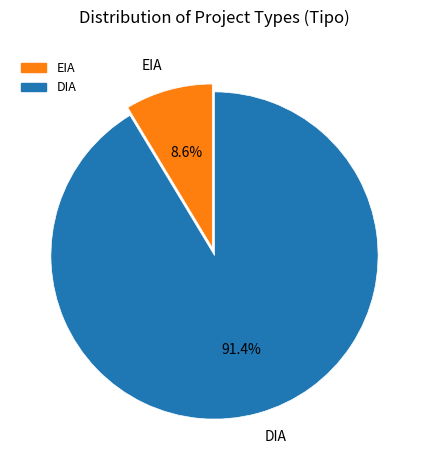

Rank the categories by value from lowest to highest.

EIA, DIA